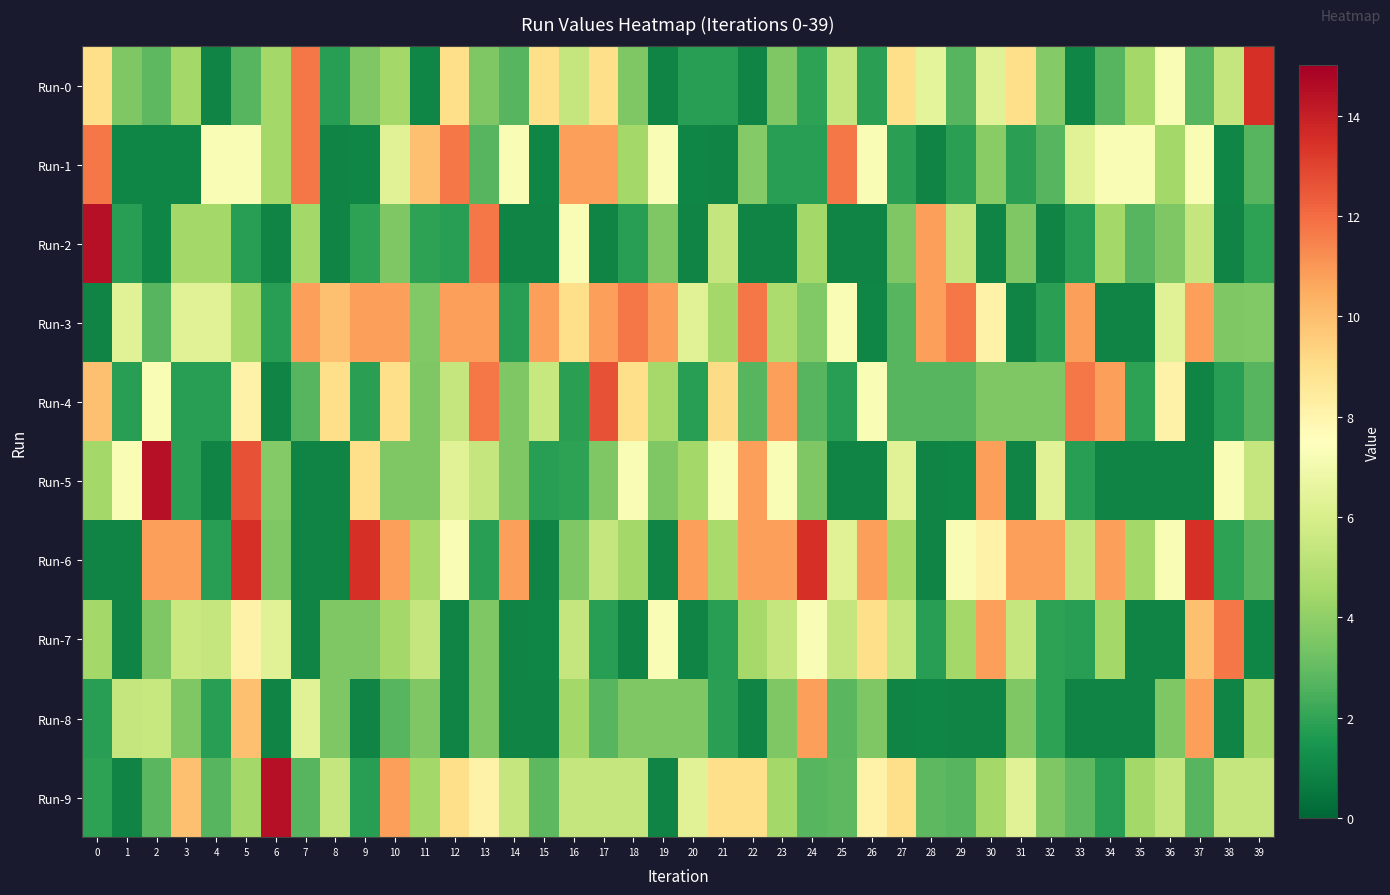

What is the difference between the highest and lowest values at 0?

13.5